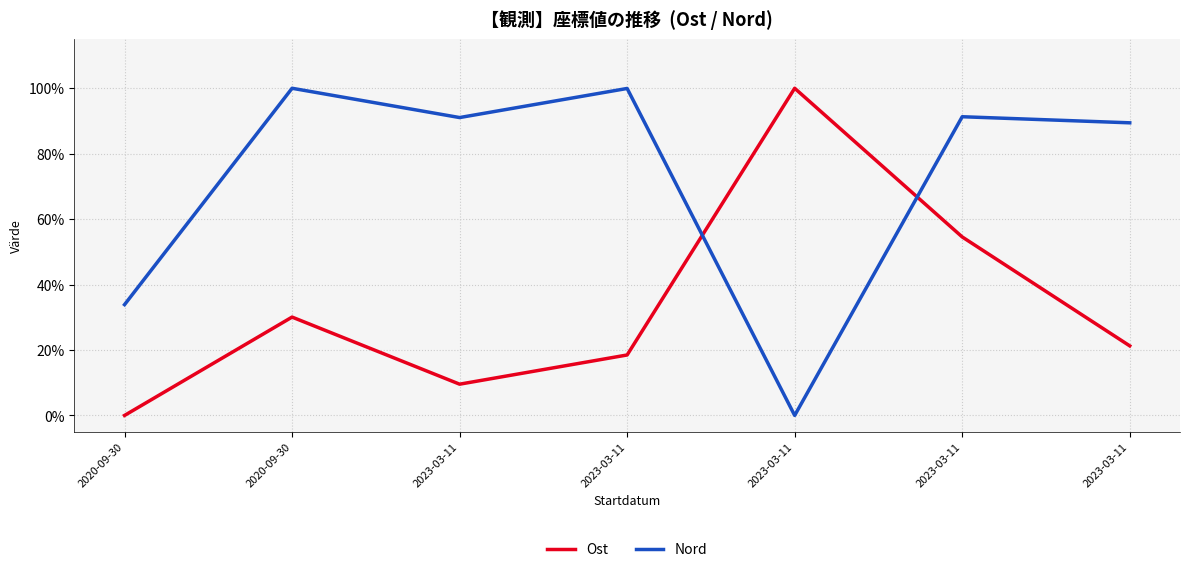

What are all the series names shown in the legend?

Ost, Nord